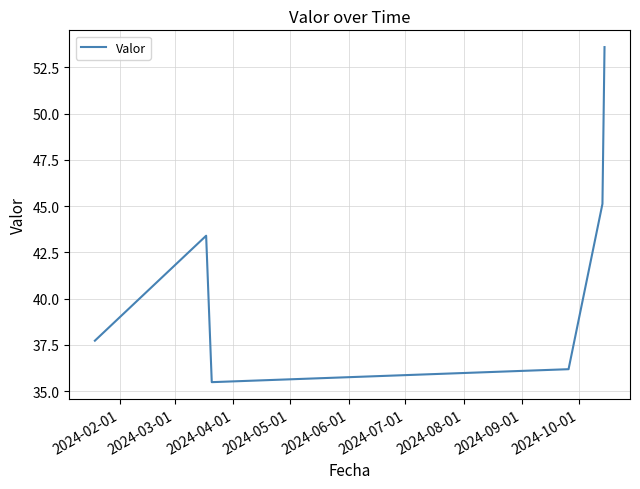

What is the greatest value displayed?

53.6